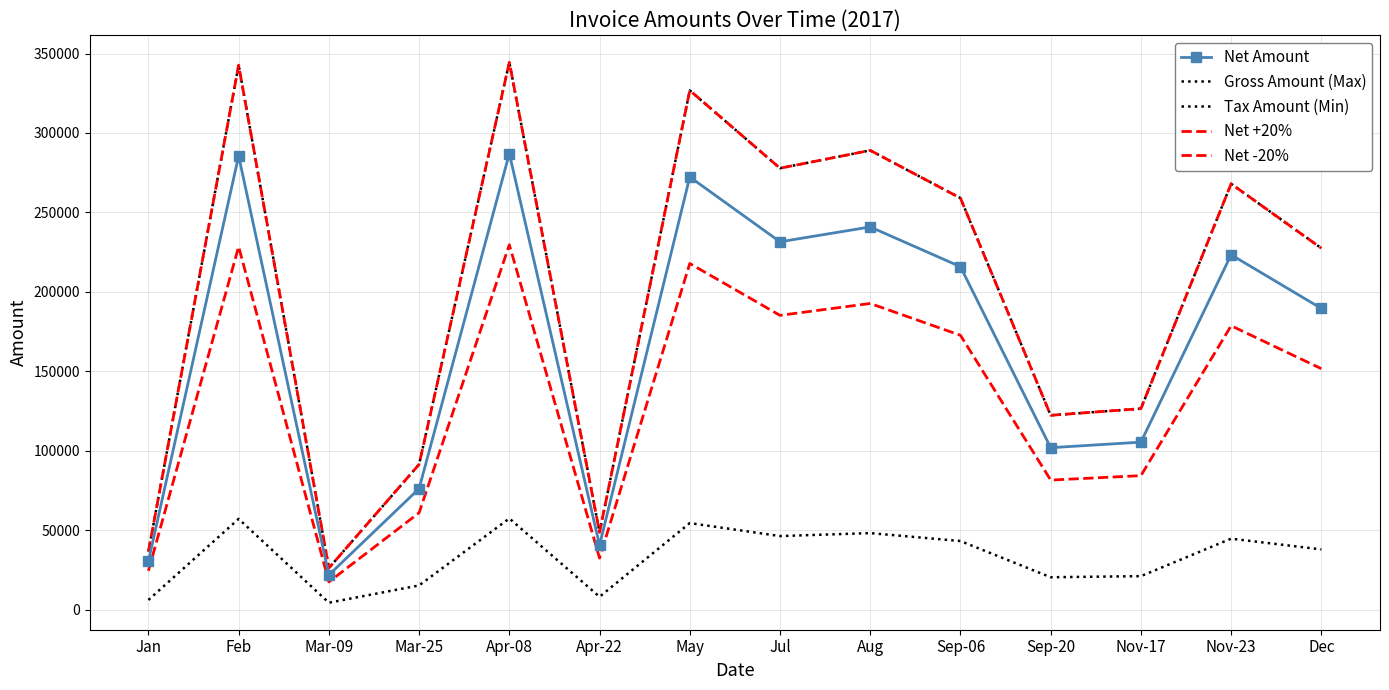

What is the spread (max minus min) of values at Dec?

189563.4